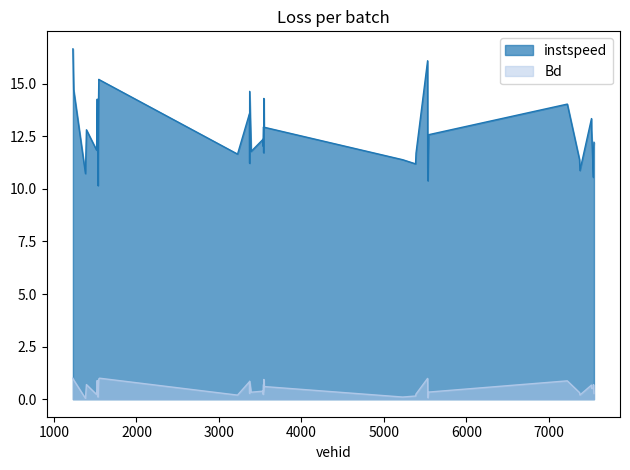

Where is the first local maximum for Bd?

1393.0